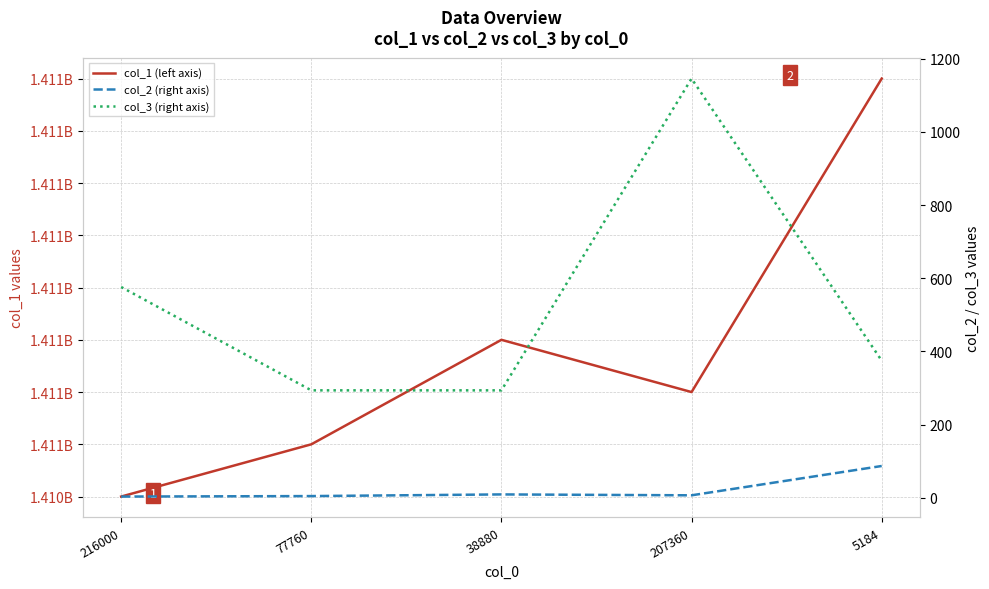

Does the chart have visible grid lines?

Yes